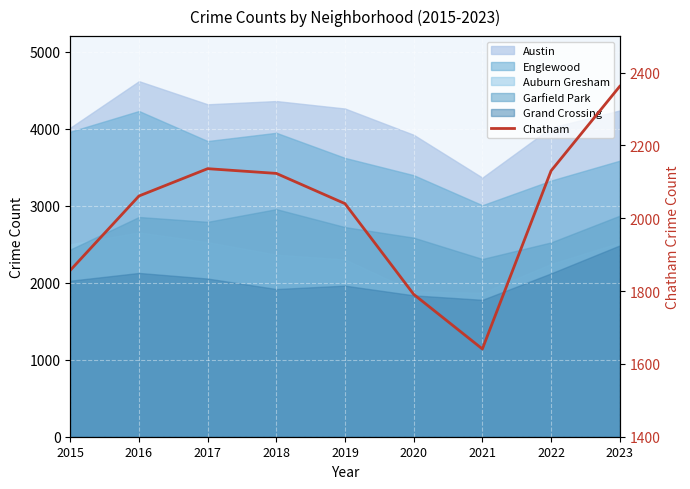

List the labels in order of value, largest first.

2023, 2017, 2022, 2018, 2016, 2019, 2015, 2020, 2021